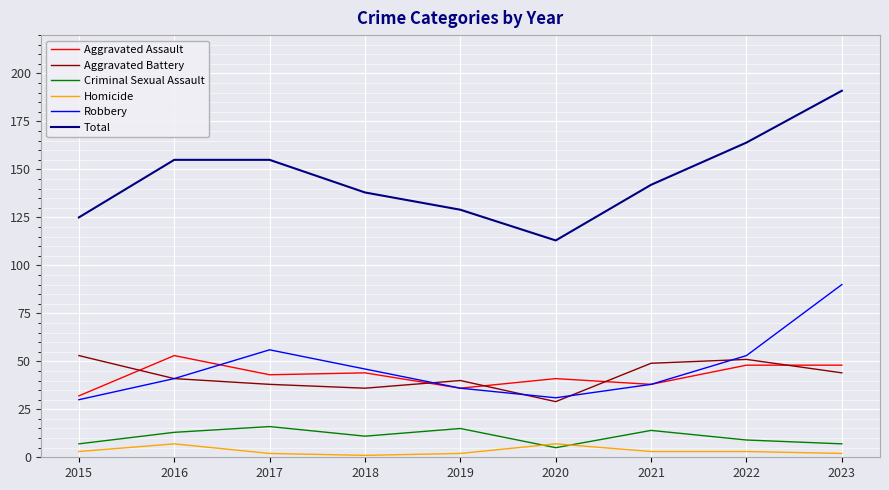

Is this an area chart (filled region under the line)?

No